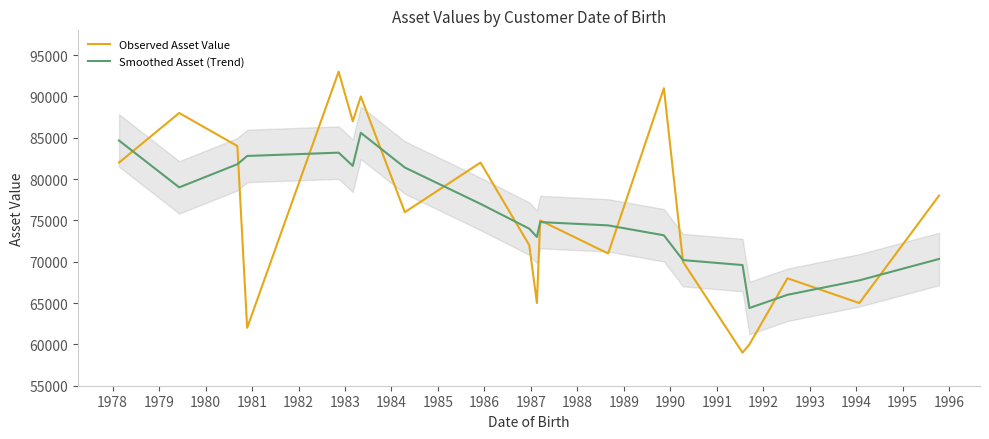

What is the highest value of the Observed Asset Value series?

93000.0